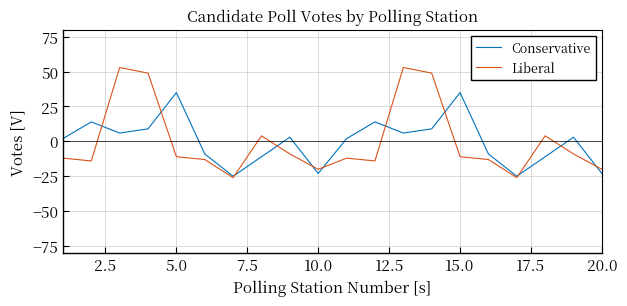

What is the lowest value of the Conservative series?

-25.1